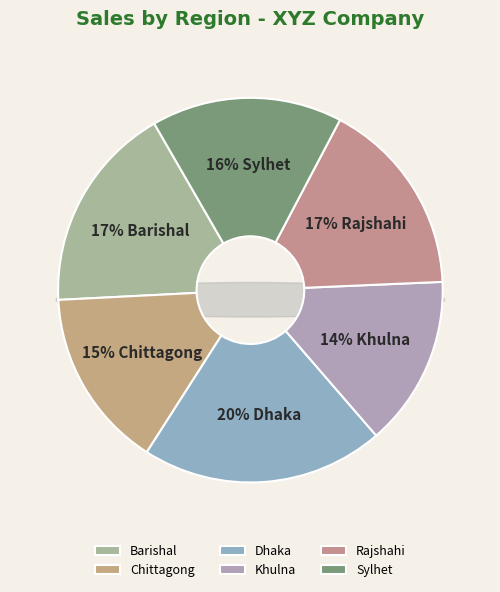

Is Rajshahi the majority of the pie?

No